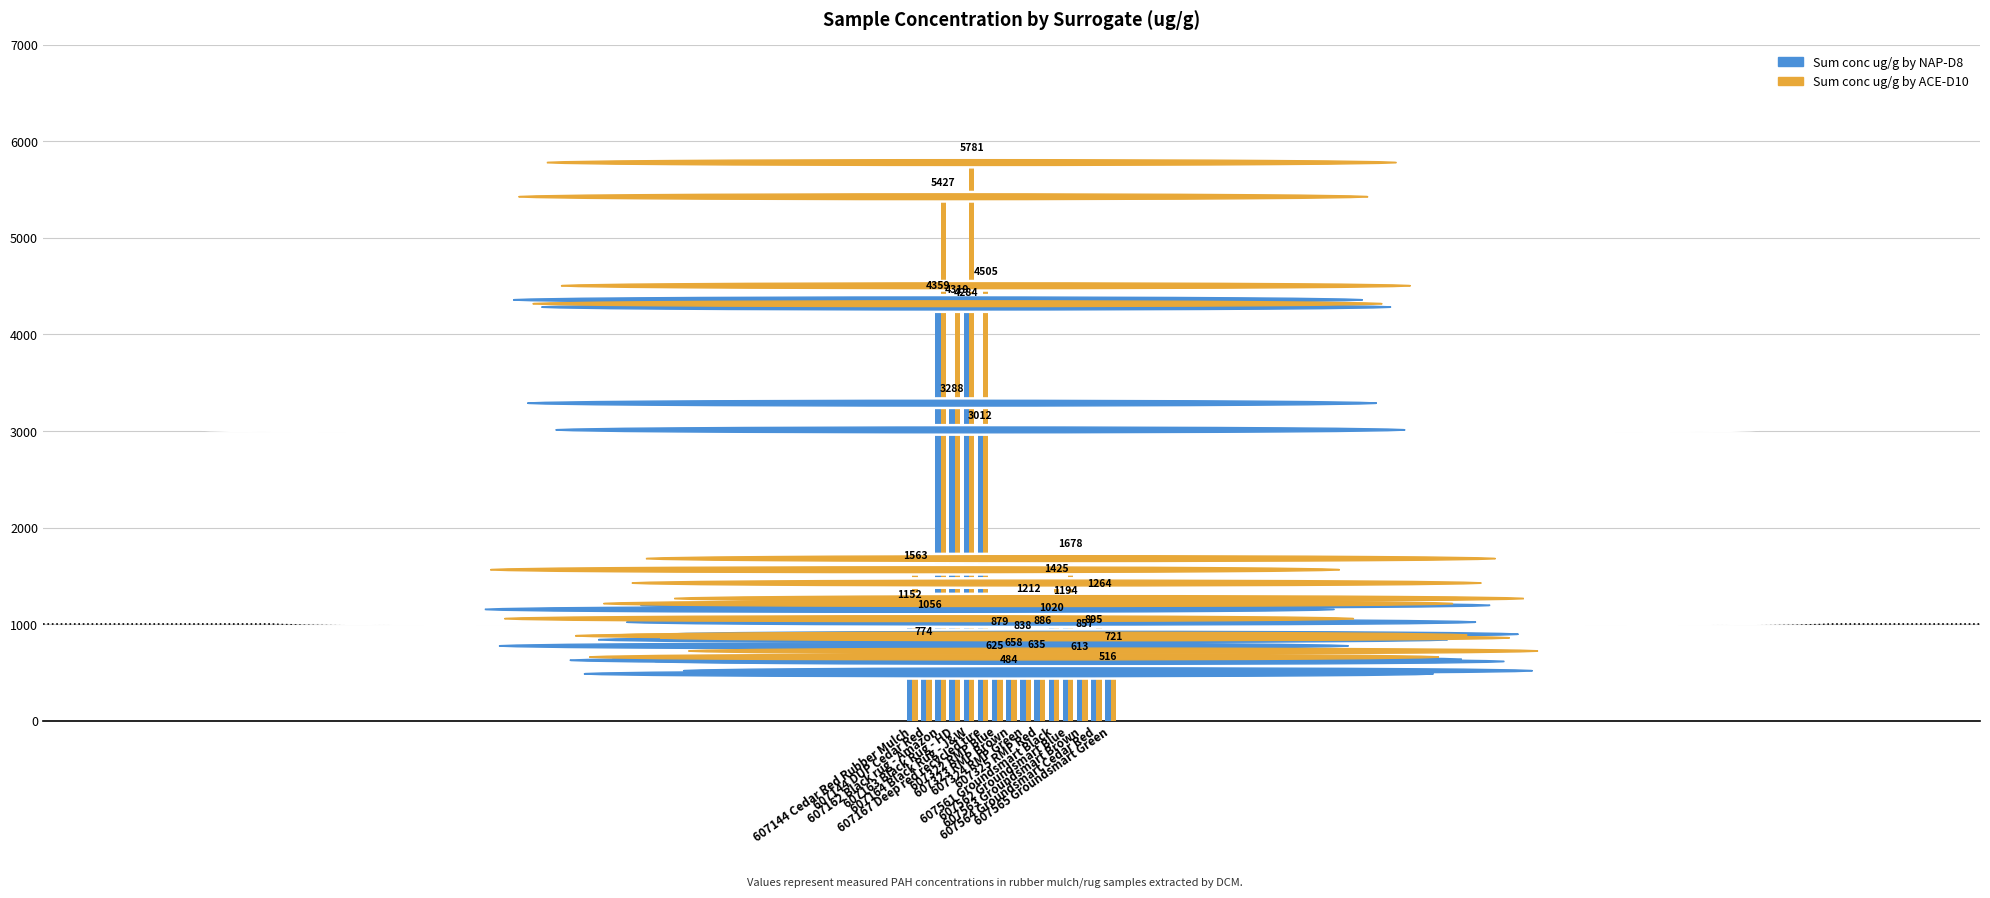

Count the number of data series in this chart.

2